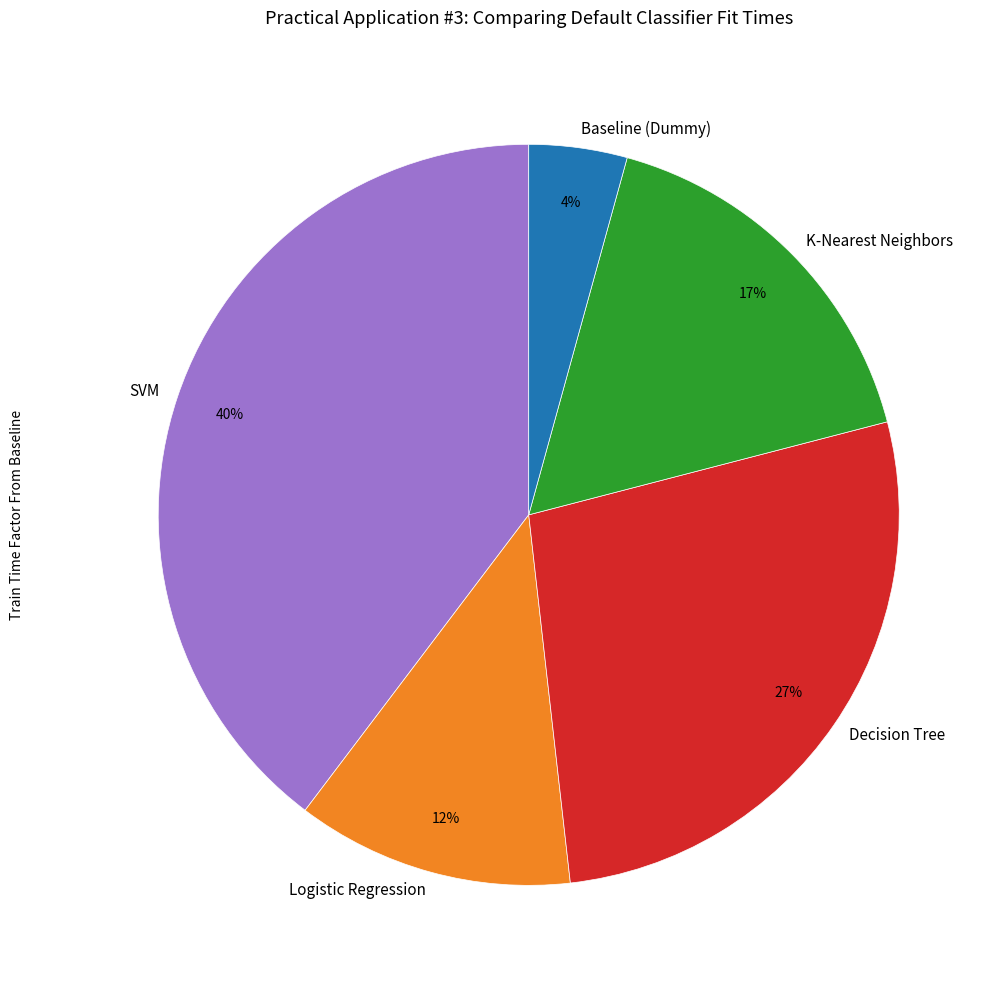

The K-Nearest Neighbors slice represents 17% of the pie. True or false?

True